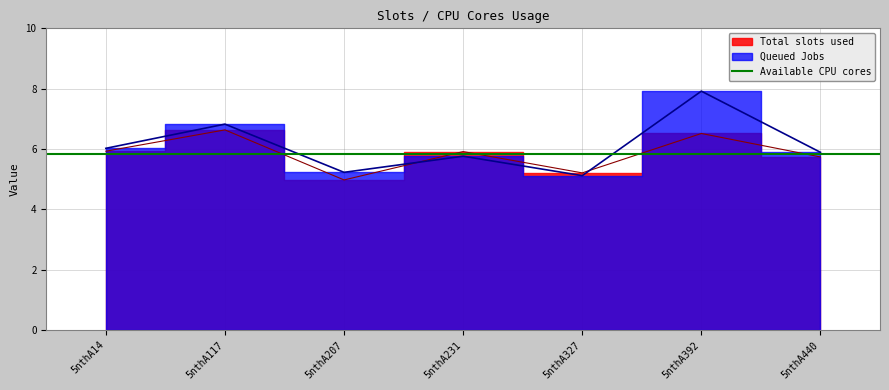

What is the difference between the highest and lowest values at 5nthA392?

1.4